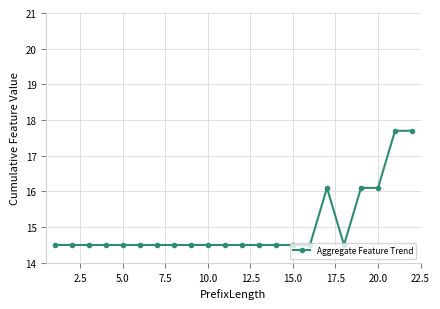

What is the sum of all values?

330.2